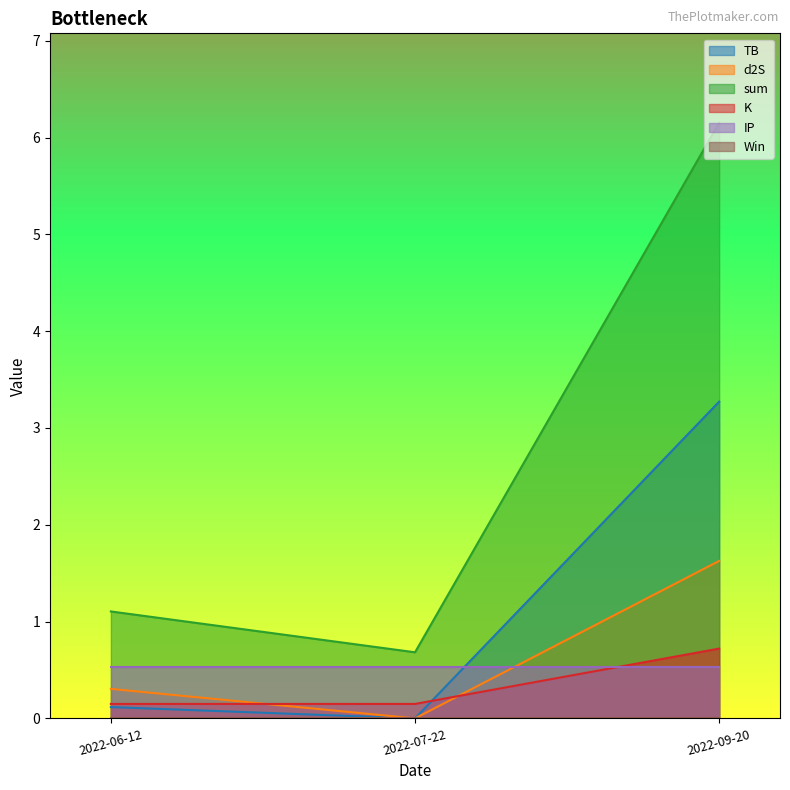

Is it true that d2S equals 0.3 at 2022-06-12?

True